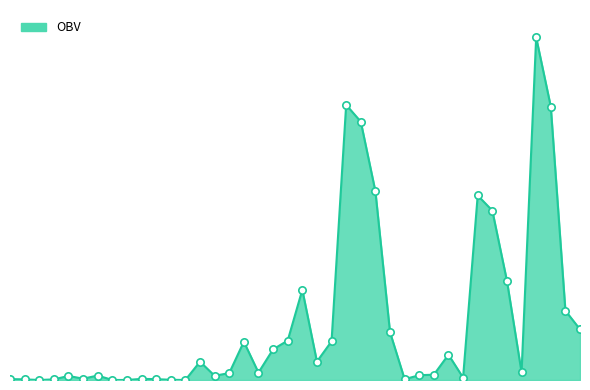

Does the chart have visible grid lines?

No